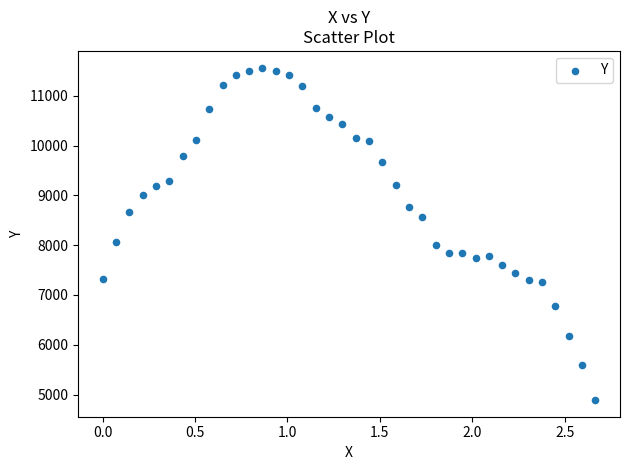

What is the range of Y values (max minus min)?

6675.9